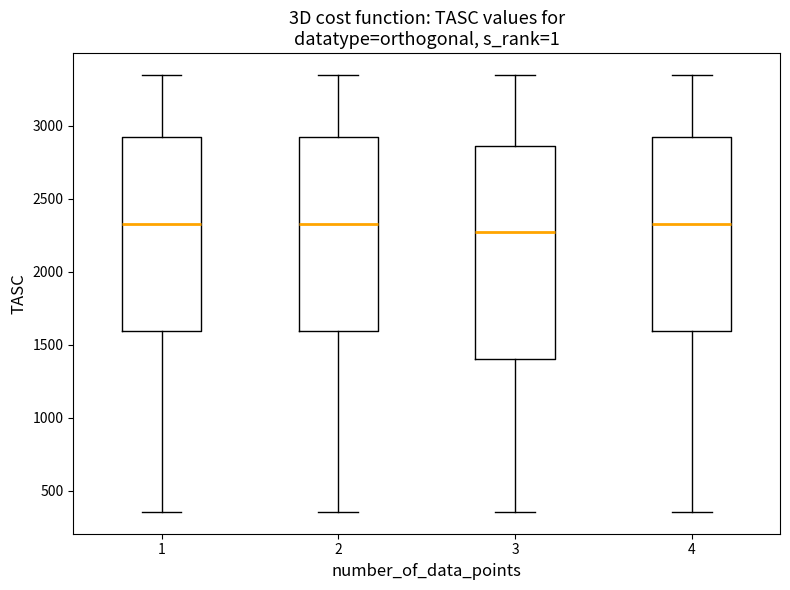

Reading left to right, read every box against the y-axis: the position of its median line, the range the box covers, and the ends of its whiskers. The values are not printed on the chart, so give them approximately, as read against the axis.

1: median 2300, box 1600 to 2900, whiskers 350 to 3350
2: median 2300, box 1600 to 2900, whiskers 350 to 3350
3: median 2250, box 1400 to 2850, whiskers 350 to 3350
4: median 2300, box 1600 to 2900, whiskers 350 to 3350